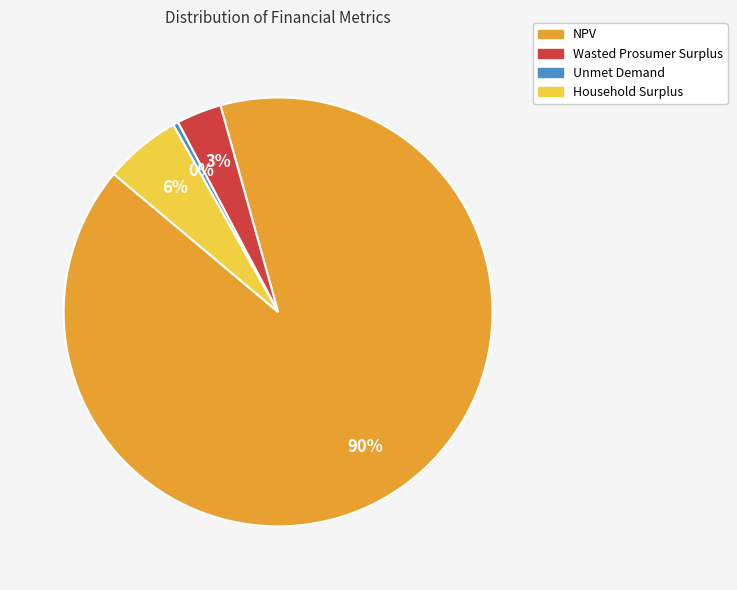

What percentage is the Wasted Prosumer Surplus slice, to the nearest percent?

3%